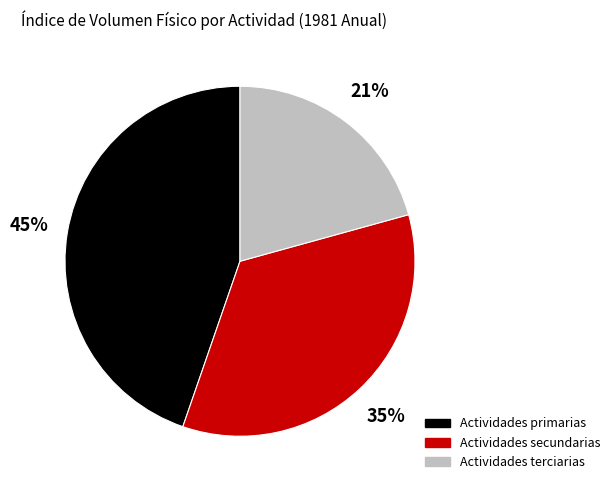

To the nearest percent, what percentage of the pie is Actividades primarias?

45%